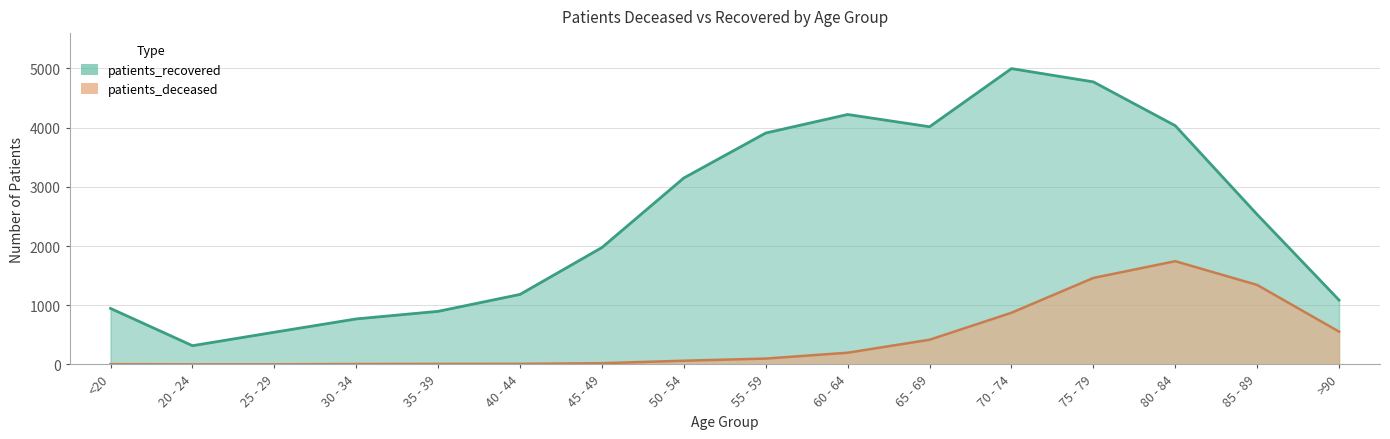

Rank the categories by patients_recovered value from highest to lowest.

70 - 74, 75 - 79, 60 - 64, 80 - 84, 65 - 69, 55 - 59, 50 - 54, 85 - 89, 45 - 49, 40 - 44, >90, <20, 35 - 39, 30 - 34, 25 - 29, 20 - 24